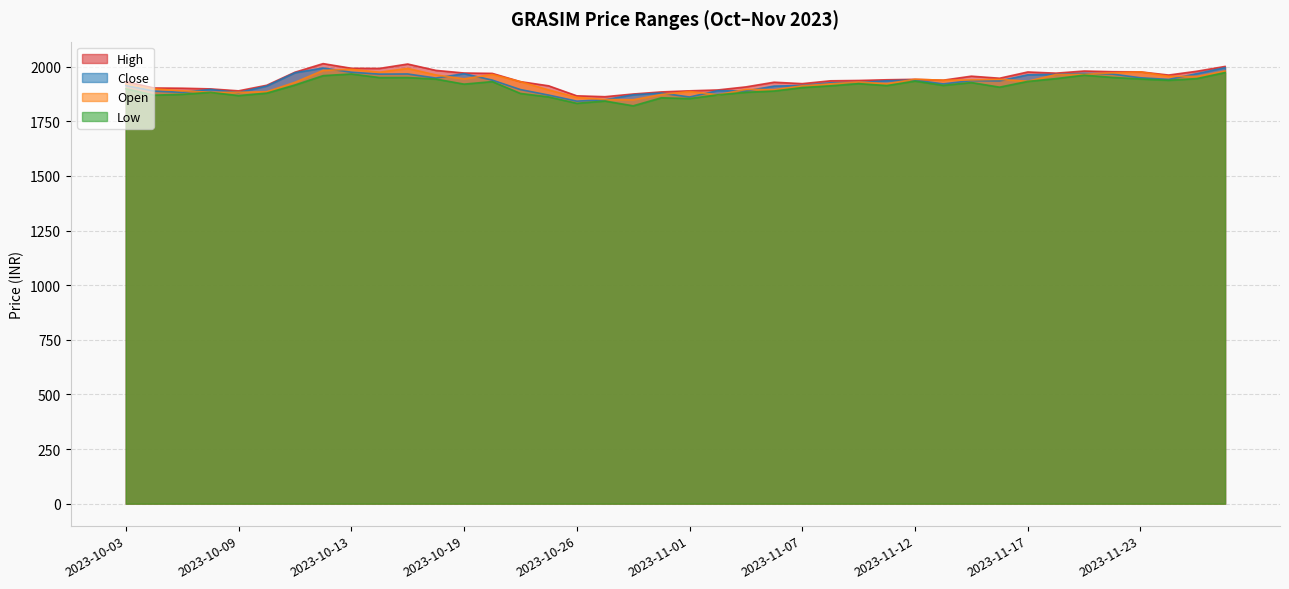

True or false: low has more than 0 points higher than both neighbors.

True